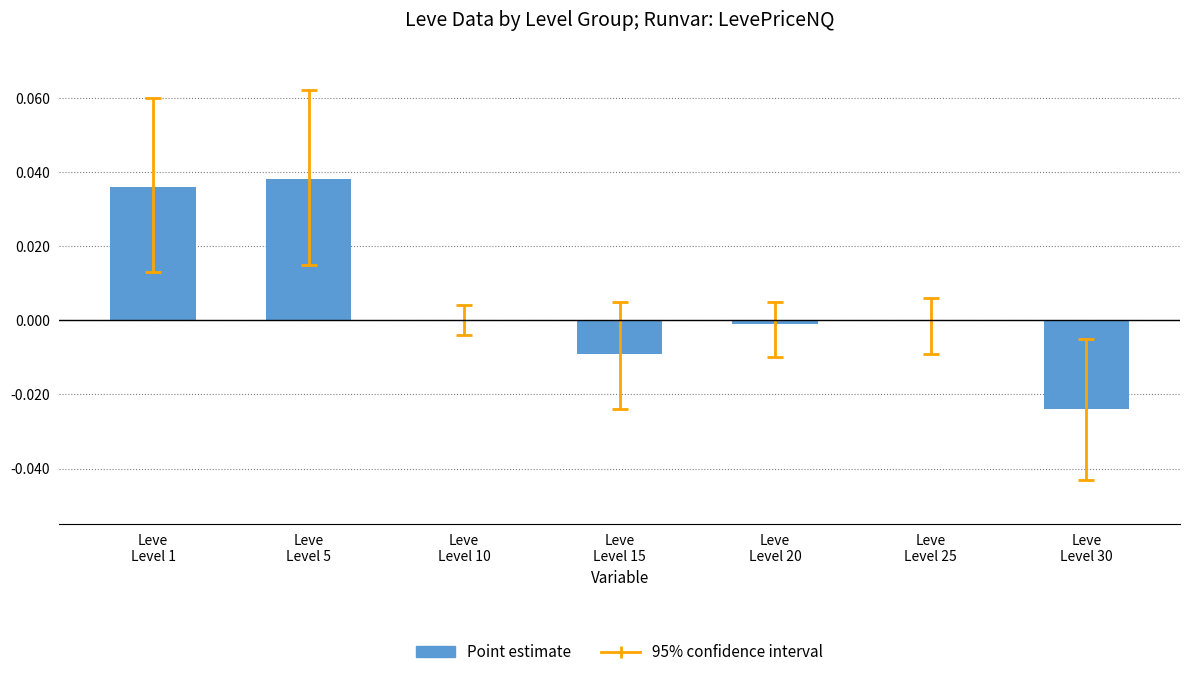

Which category has the lowest value across all series?

Leve
Level 30